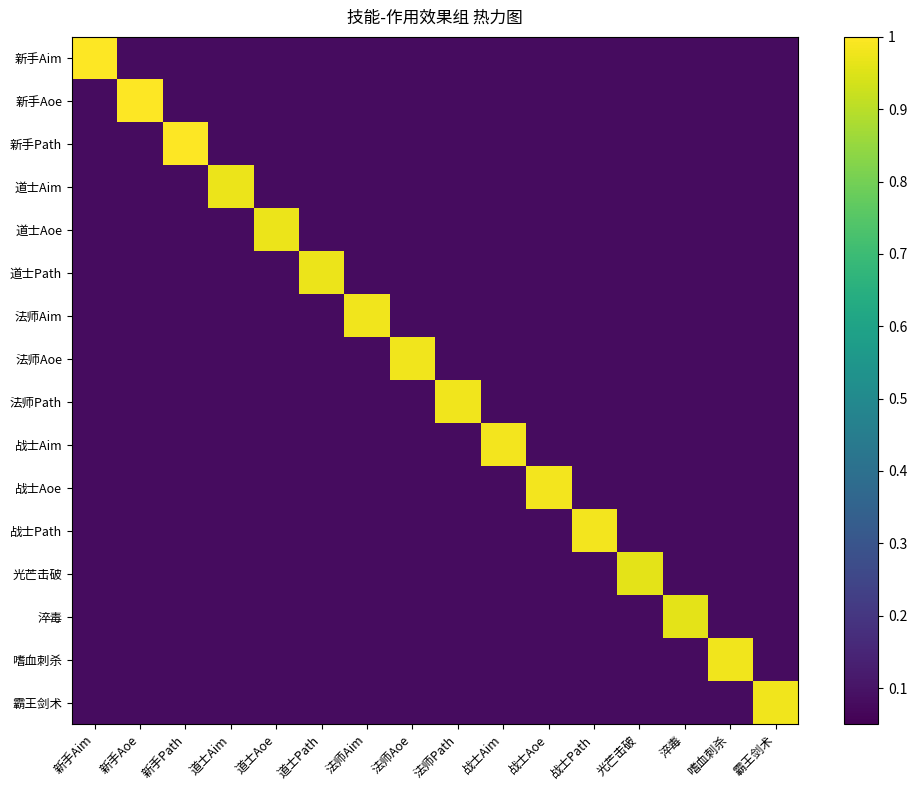

How many categories are shown in the chart?

16